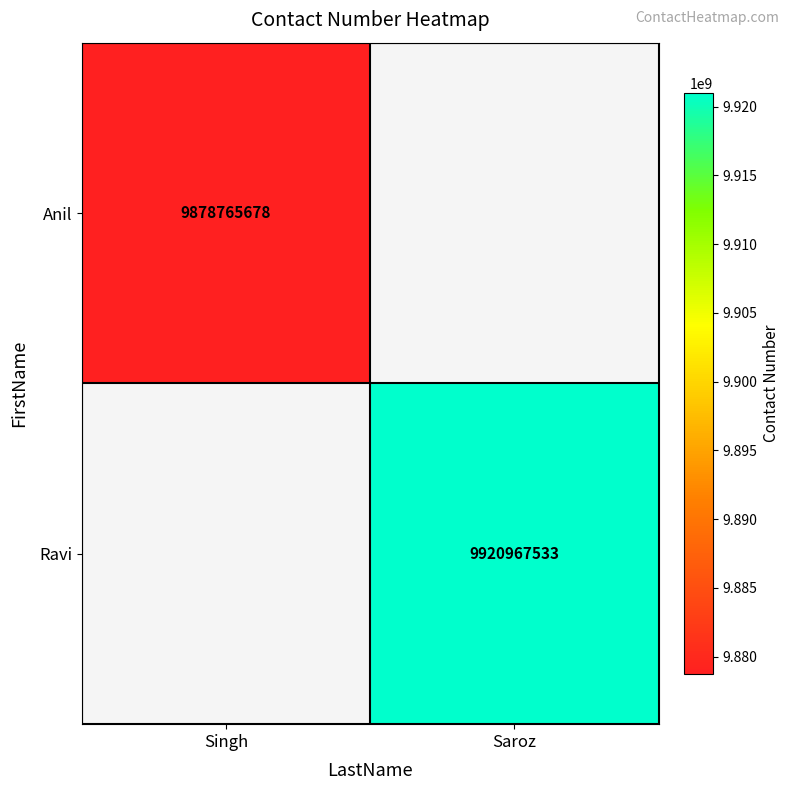

At how many categories does at least one series exceed 9913353851?

1